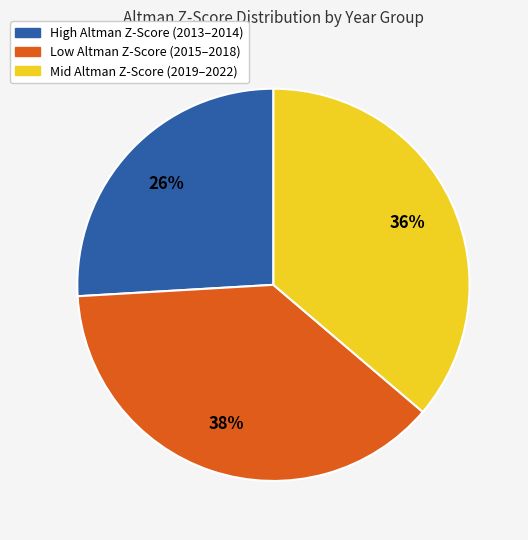

To the nearest percent, what is the difference between the largest and smallest slice percentages?

12%